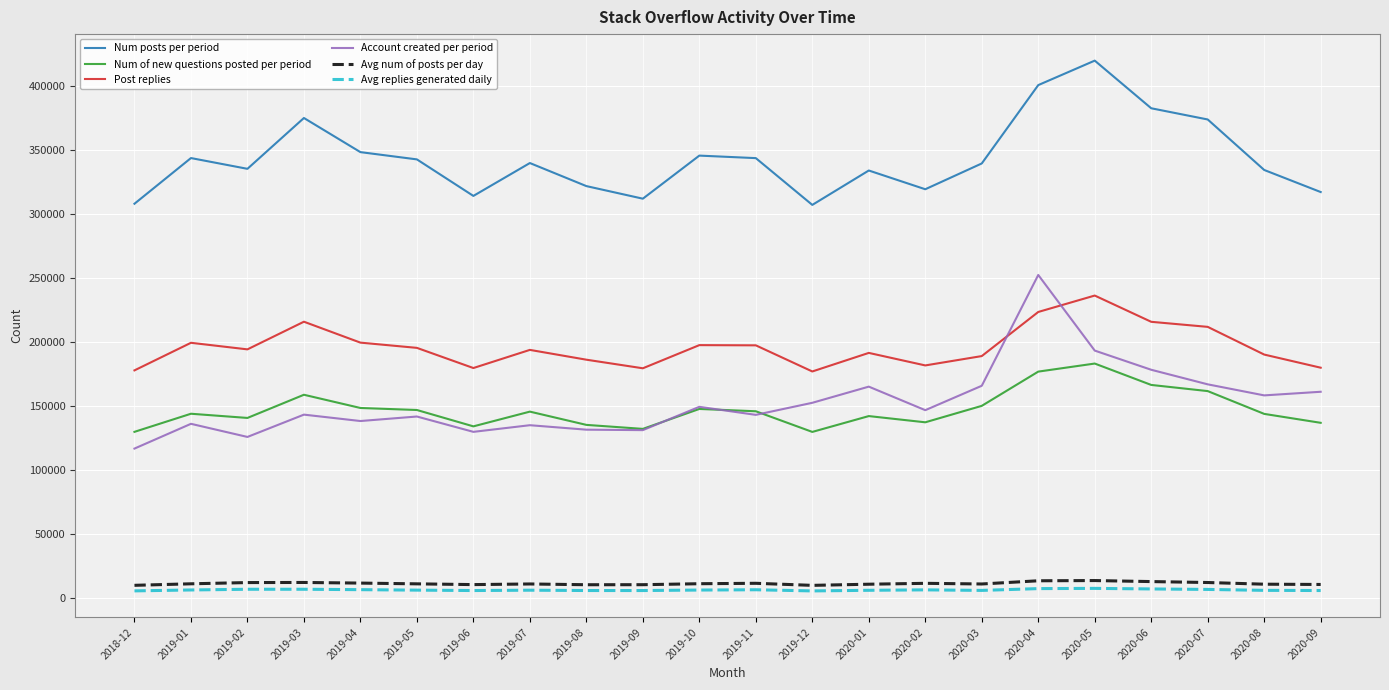

The value of Num of new questions posted per period at 2020-06 is 33798. True or false?

False